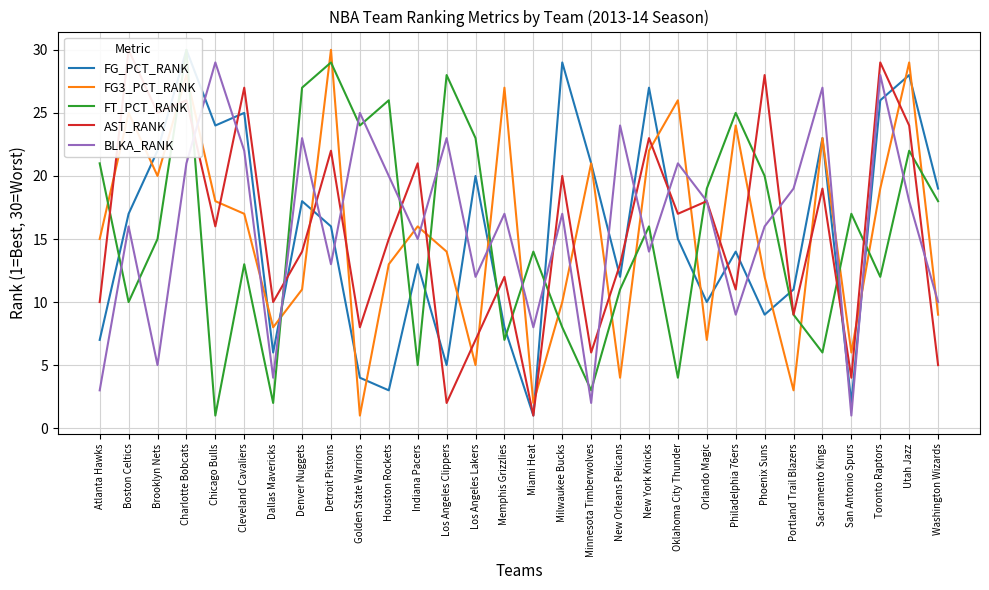

What is the sum of all FT_PCT_RANK values?

465